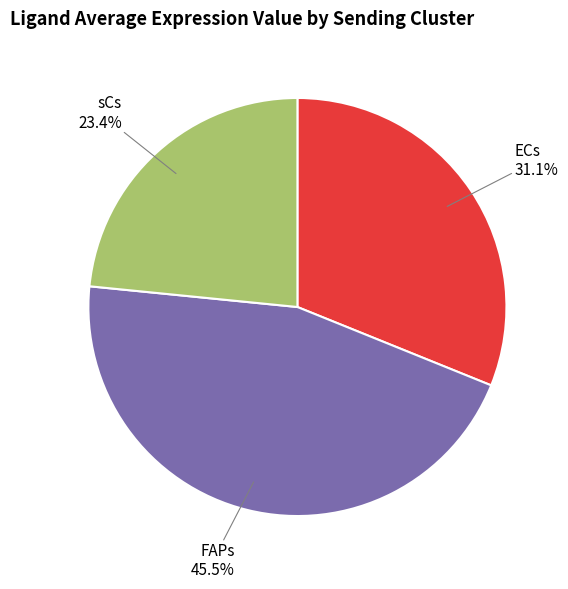

Is the sum of sCs and FAPs greater than half?

Yes